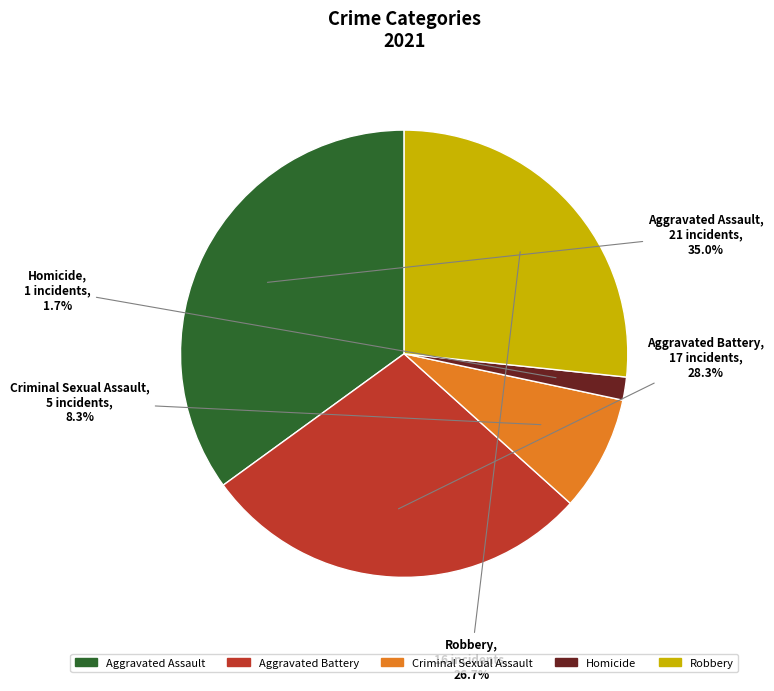

To the nearest percent, what is the difference between the Criminal Sexual Assault and Homicide slice percentages?

7%